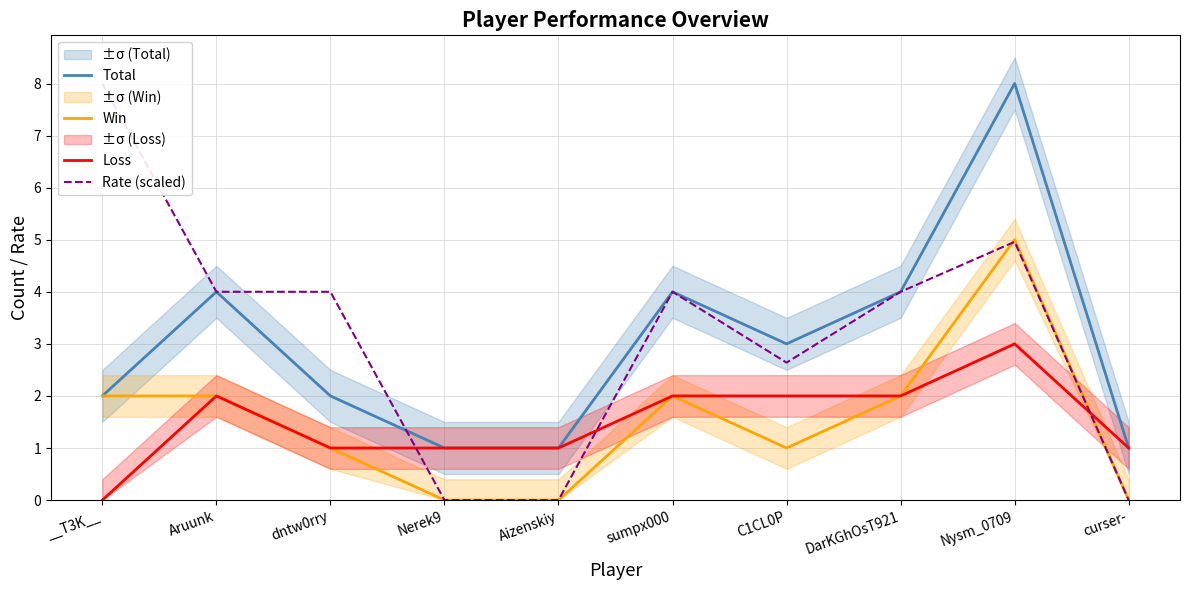

Reading left to right, list all the values displayed in this chart.

Total: 2.0	4.0	2.0	1.0	1.0	4.0	3.0	4.0	8.0	1.0
Win: 2.0	2.0	1.0	0.0	0.0	2.0	1.0	2.0	5.0	0.0
Loss: 0.0	2.0	1.0	1.0	1.0	2.0	2.0	2.0	3.0	1.0
Rate (scaled): 8.0	4.0	4.0	0.0	0.0	4.0	2.6	4.0	5.0	0.0